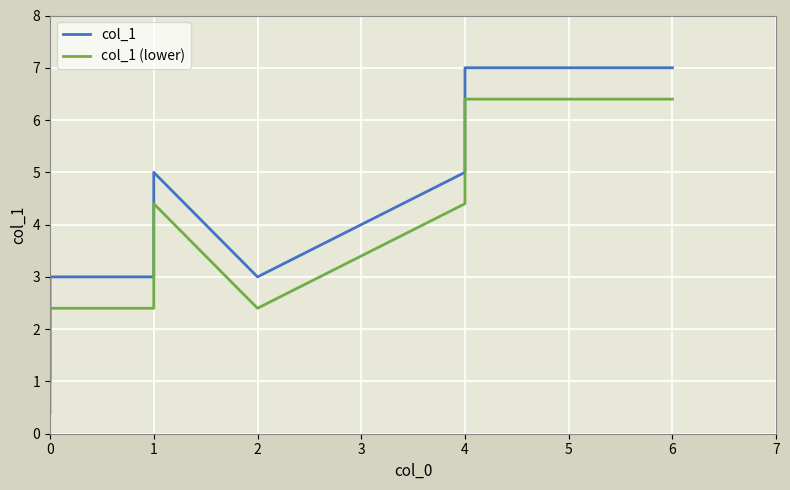

What is the minimum value for col_1 (lower)?

0.4